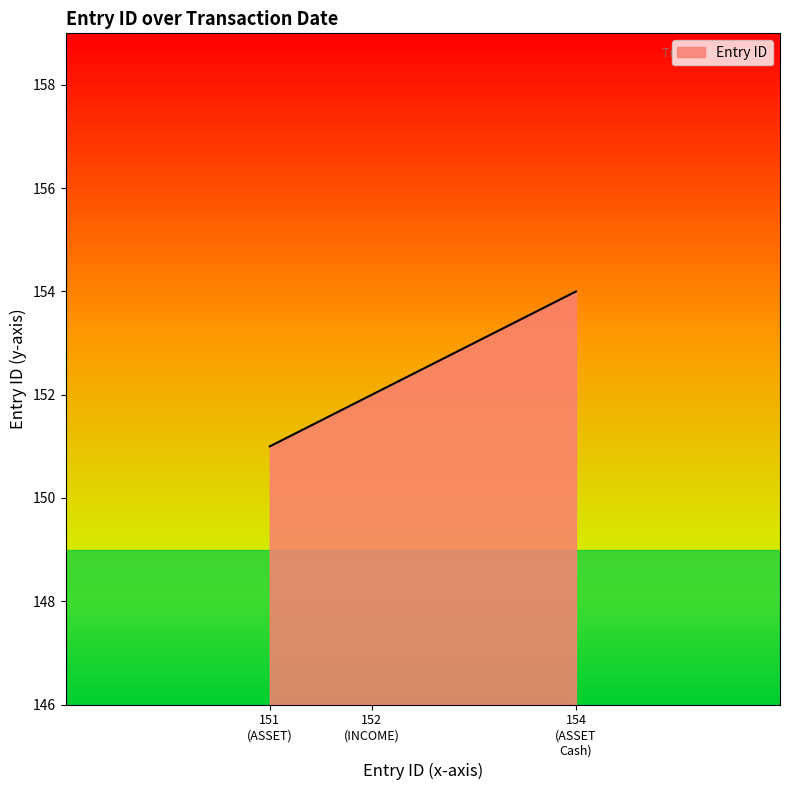

What is the difference between the maximum and minimum values?

3